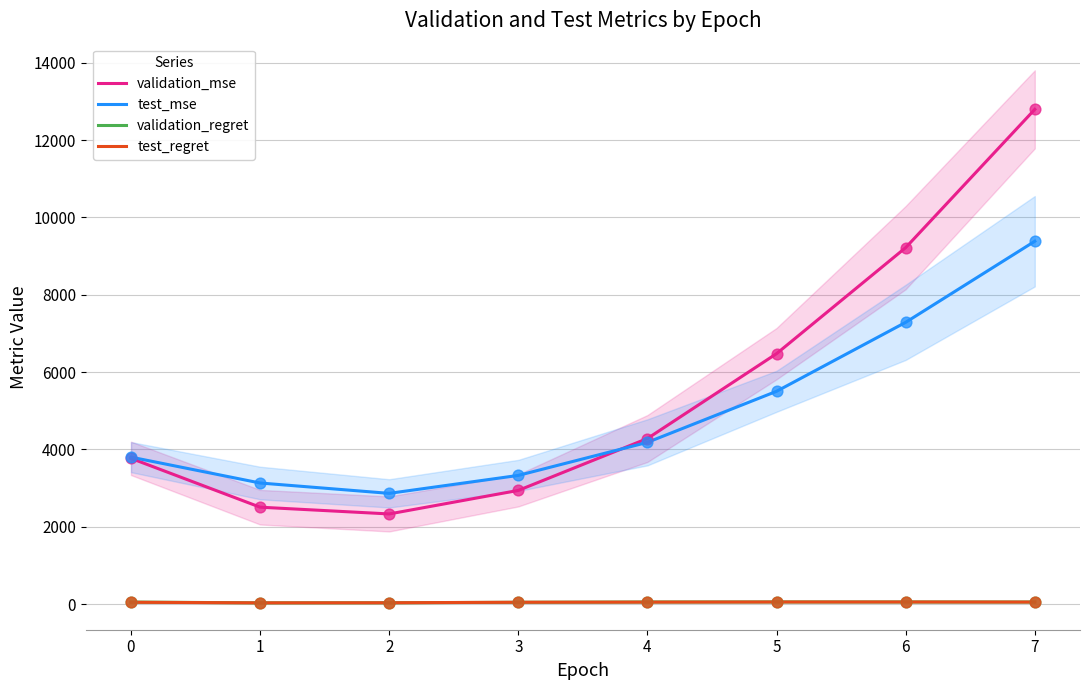

At which category is the sum across all series the highest?

7